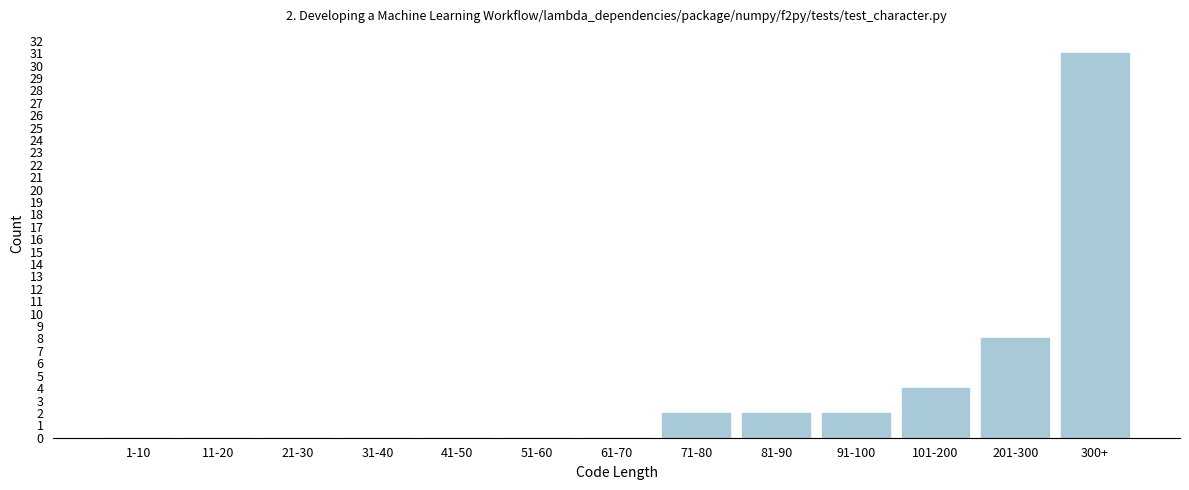

Reading left to right, list all the values displayed in this chart.

1-10=0	11-20=0	21-30=0	31-40=0	41-50=0	51-60=0	61-70=0	71-80=2	81-90=2	91-100=2	101-200=4	201-300=8	300+=31